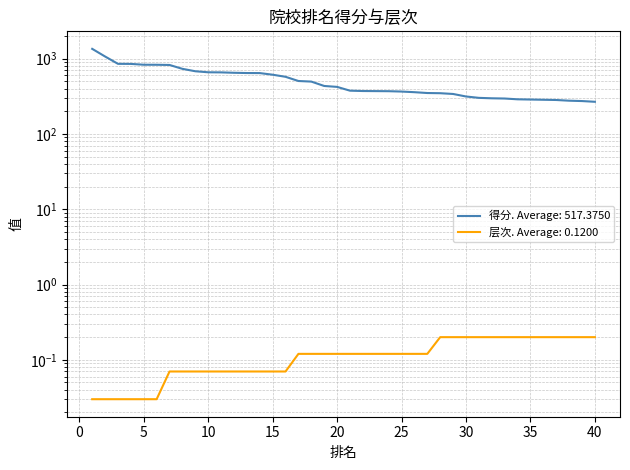

What is the difference between the maximum and minimum values in the 层次 series?

0.2